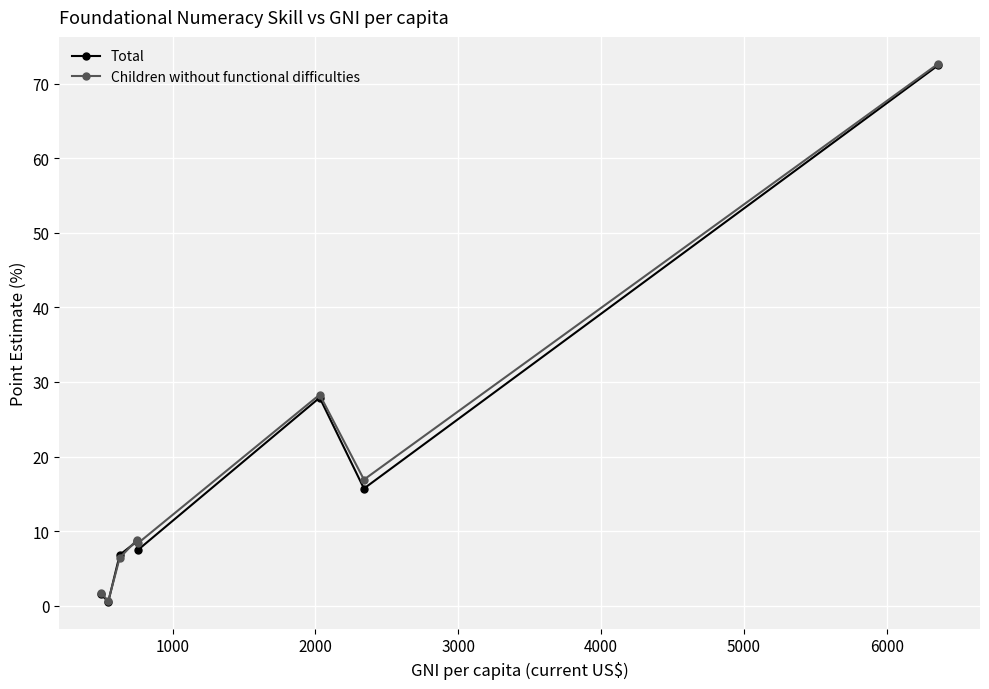

True or false: Total has more than 2 interior local peaks.

False